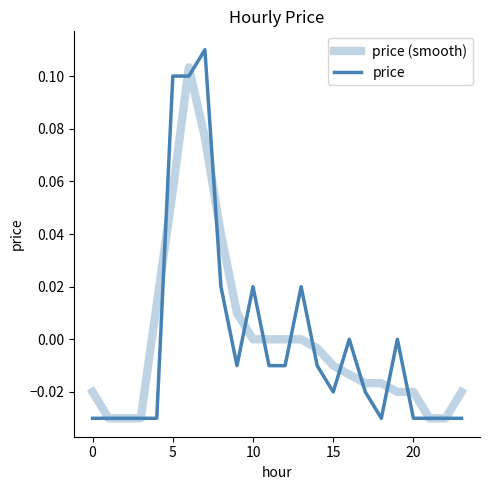

At which label is price closest to 0?

16